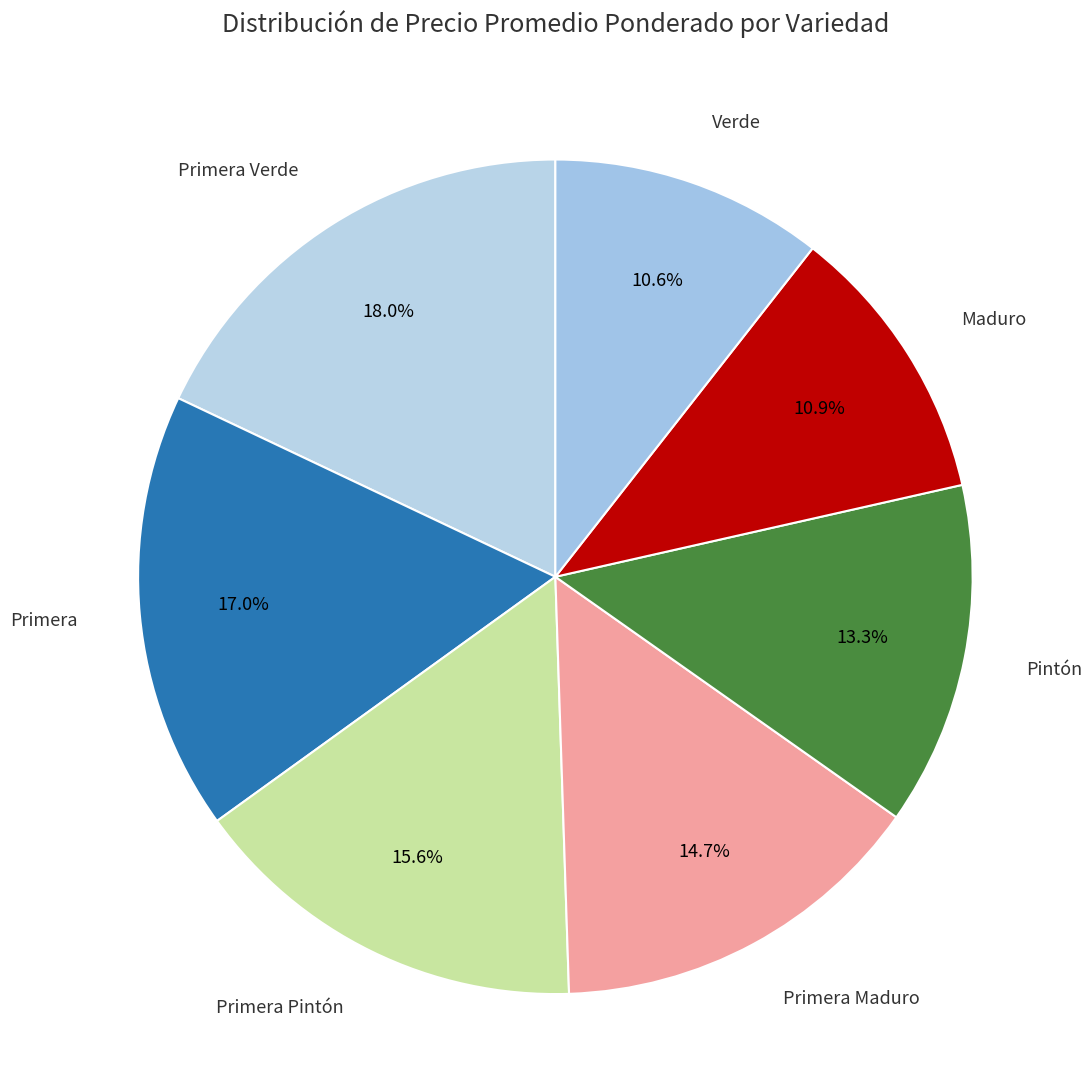

Is the sum of Primera Maduro and Primera greater than half?

No